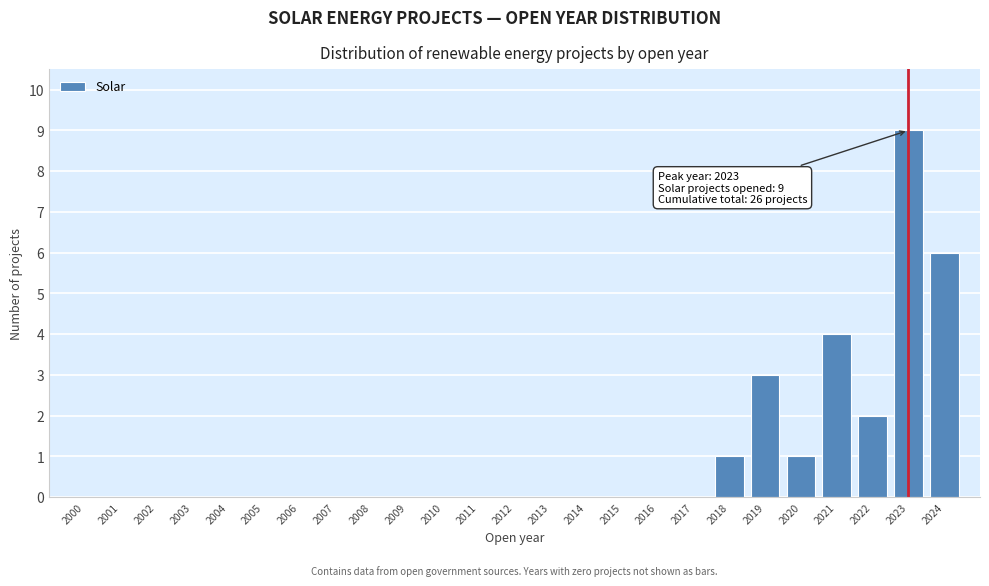

Reading right to left, list all the values displayed in this chart.

2024=6	2023=9	2022=2	2021=4	2020=1	2019=3	2018=1	2017=0	2016=0	2015=0	2014=0	2013=0	2012=0	2011=0	2010=0	2009=0	2008=0	2007=0	2006=0	2005=0	2004=0	2003=0	2002=0	2001=0	2000=0